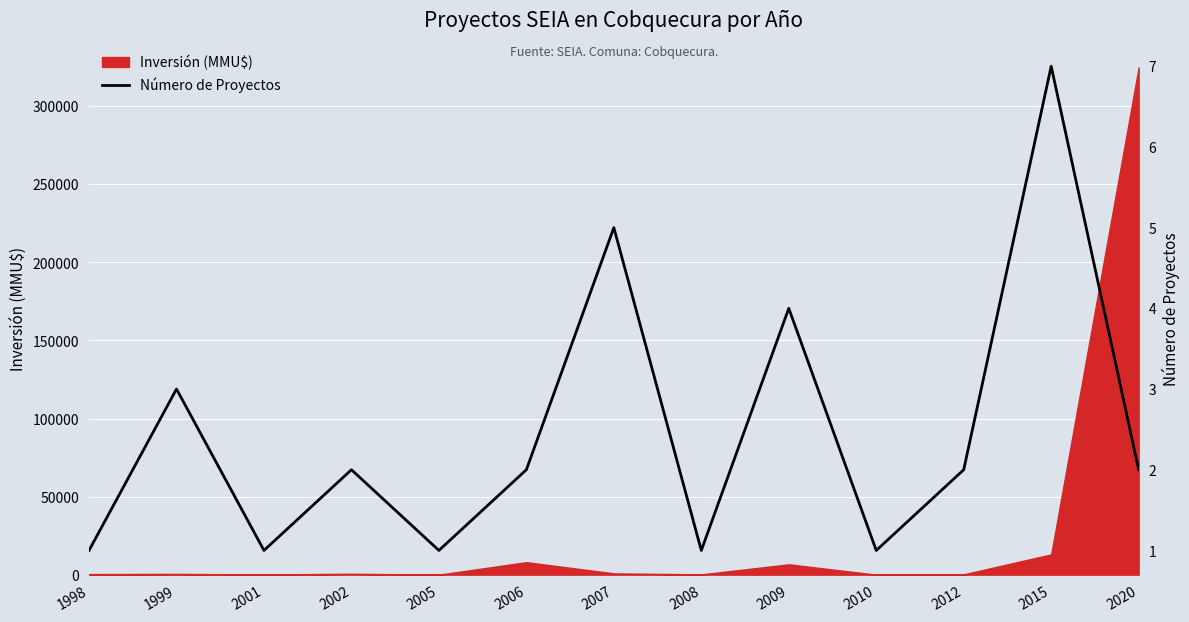

What is the value of the 11th point from the left?

2